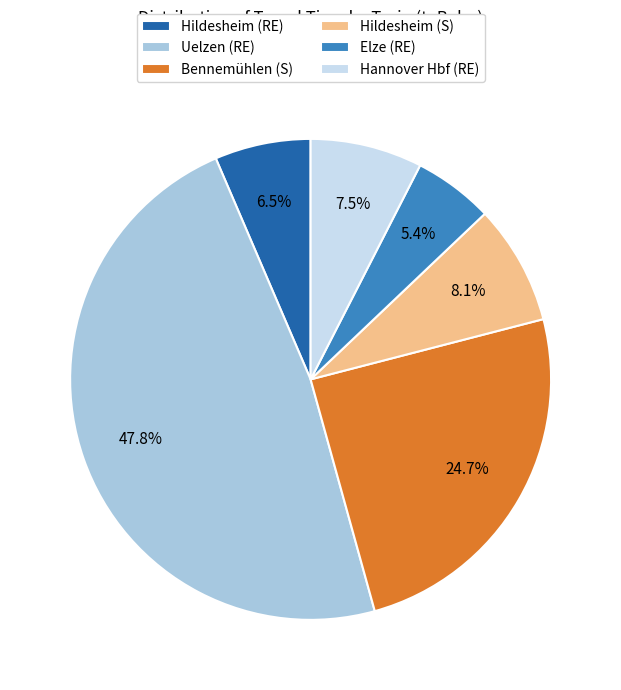

Approximately how many times larger is the value at Hannover Hbf (RE) compared to Hildesheim (RE)?

1.2